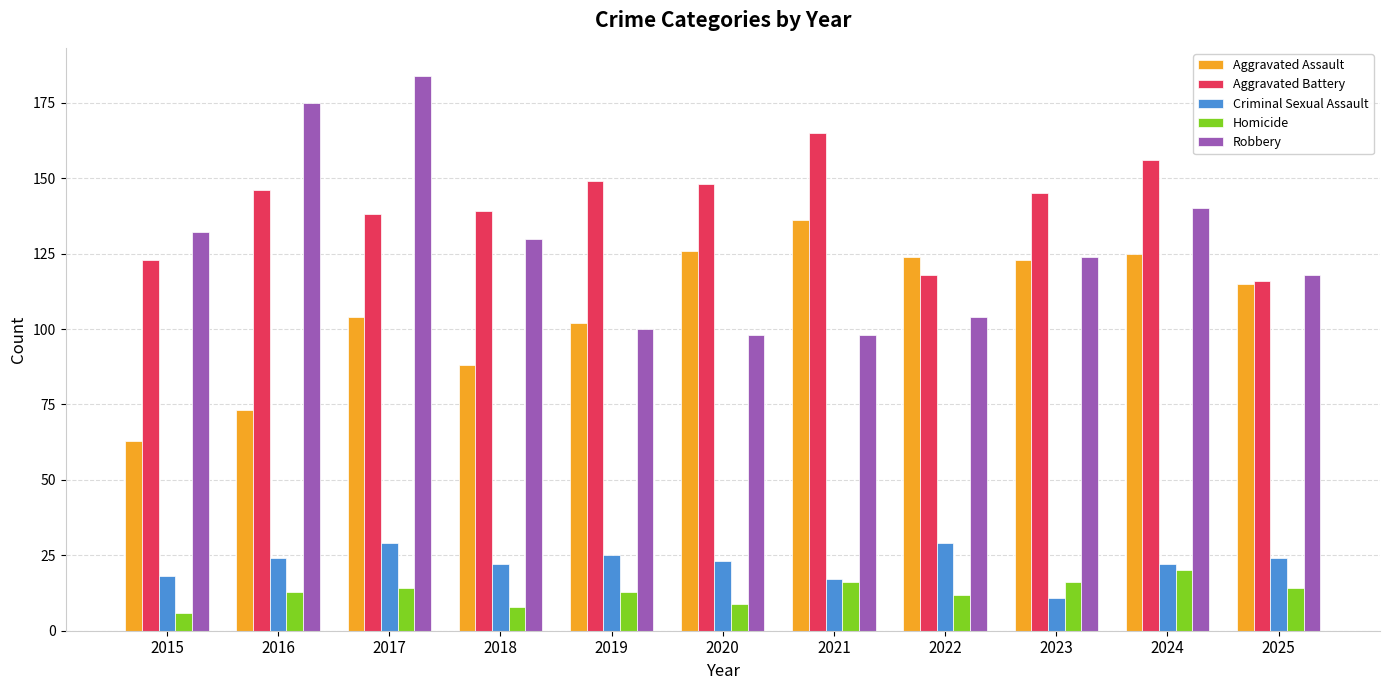

Reading left to right, transcribe all the data shown in this chart.

Aggravated Assault: 63	73	104	88	102	126	136	124	123	125	115
Aggravated Battery: 123	146	138	139	149	148	165	118	145	156	116
Criminal Sexual Assault: 18	24	29	22	25	23	17	29	11	22	24
Homicide: 6	13	14	8	13	9	16	12	16	20	14
Robbery: 132	175	184	130	100	98	98	104	124	140	118